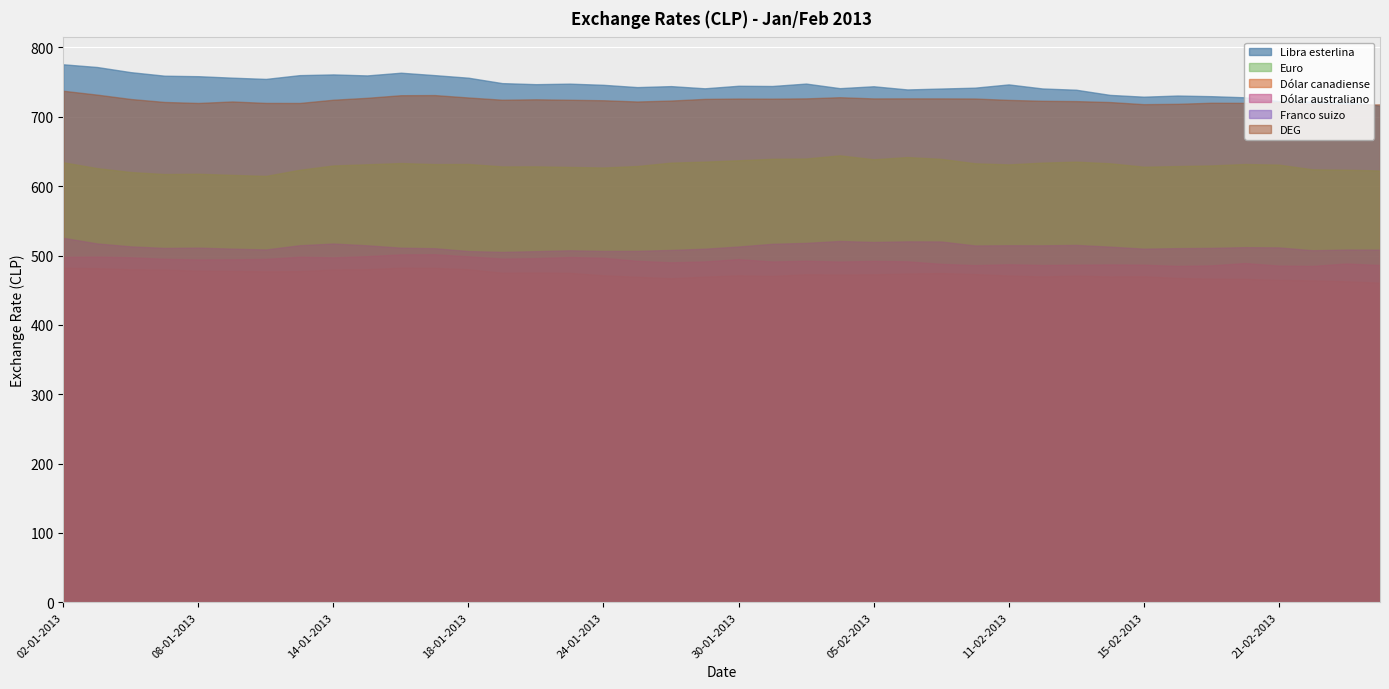

How many values in the Libra esterlina series exceed 744?

23